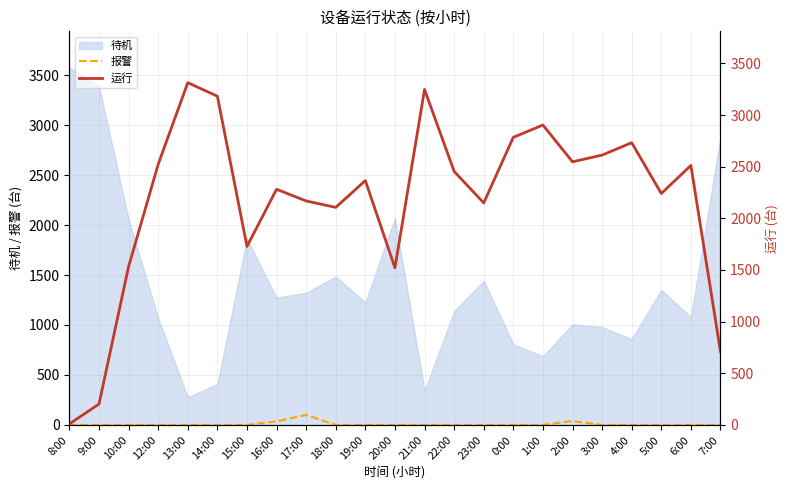

How many values in the 运行 series exceed 2365?

11